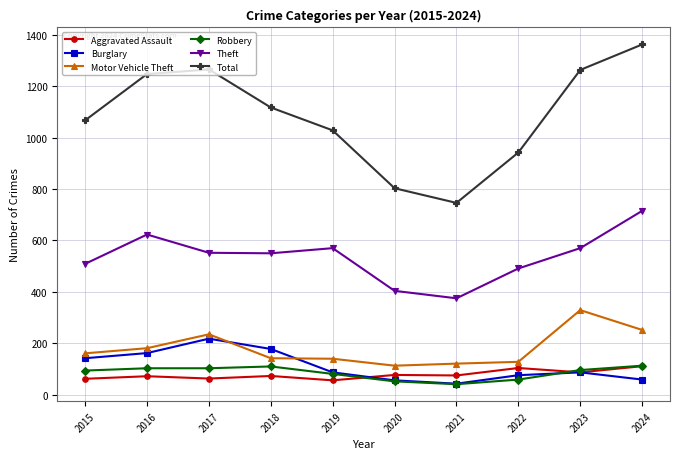

The Burglary series shows 121 at 2022. True or false?

False